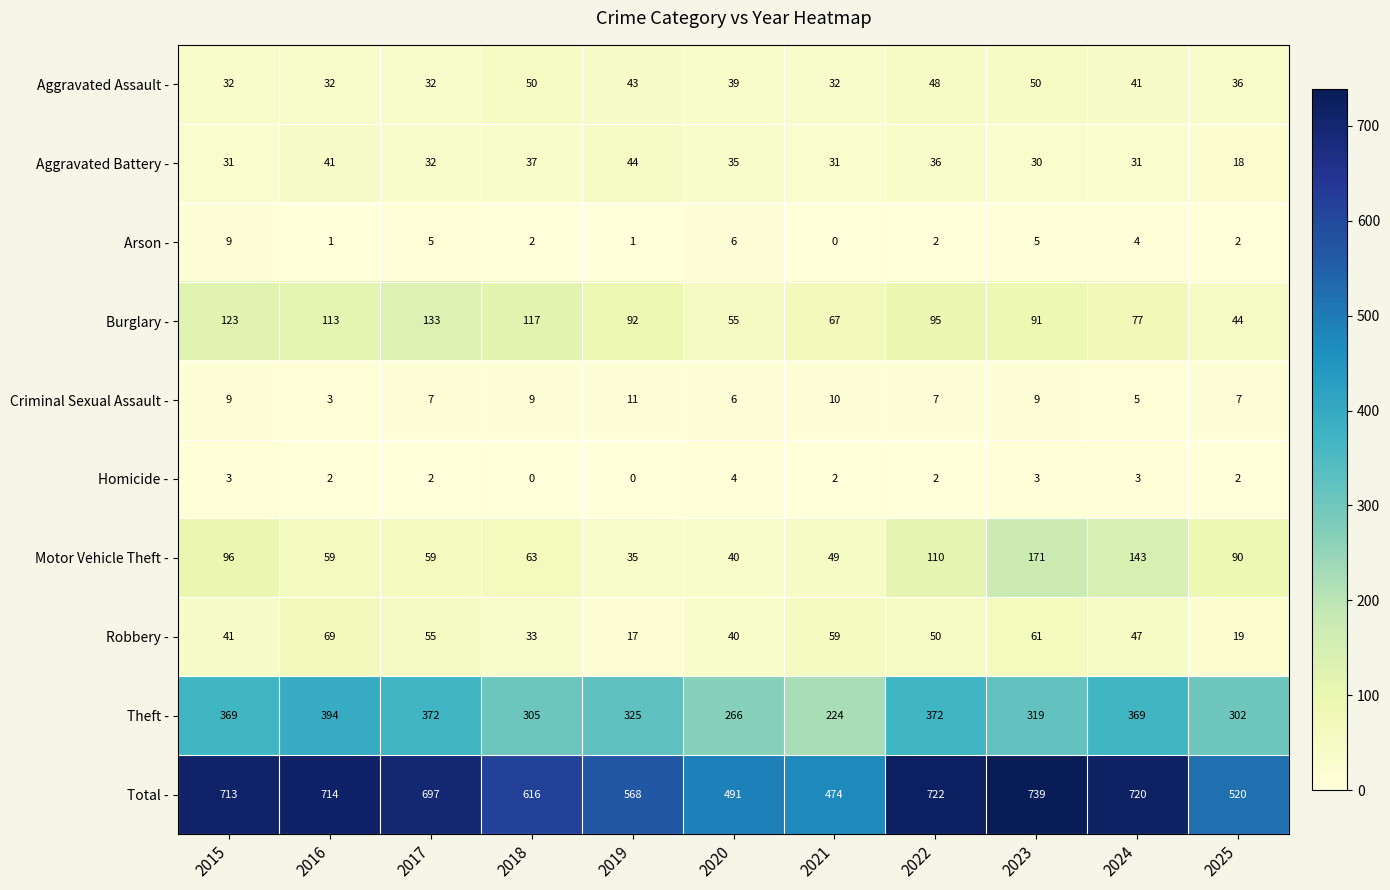

Is it true that Arson - equals 2 at 2025?

True